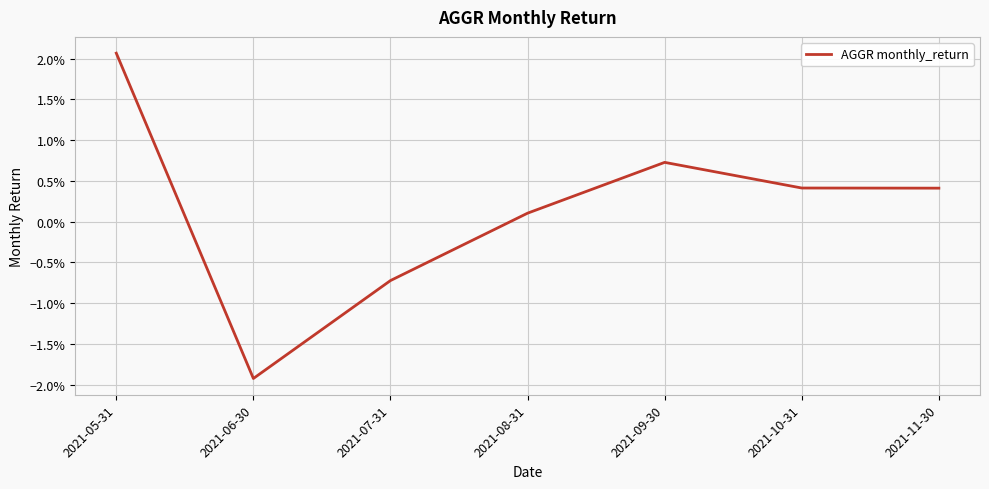

Rank the categories by value from lowest to highest.

2021-06-30, 2021-07-31, 2021-08-31, 2021-11-30, 2021-10-31, 2021-09-30, 2021-05-31